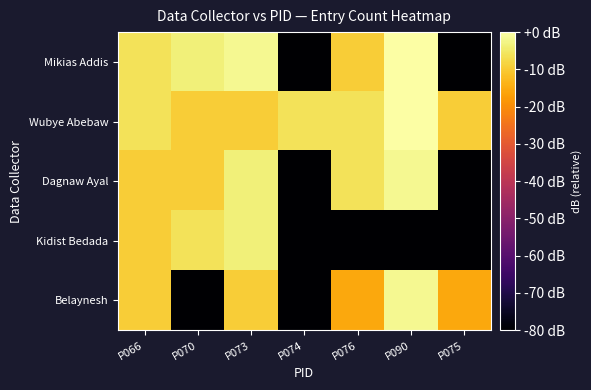

What is the difference between the highest and lowest values at P070?

212.0